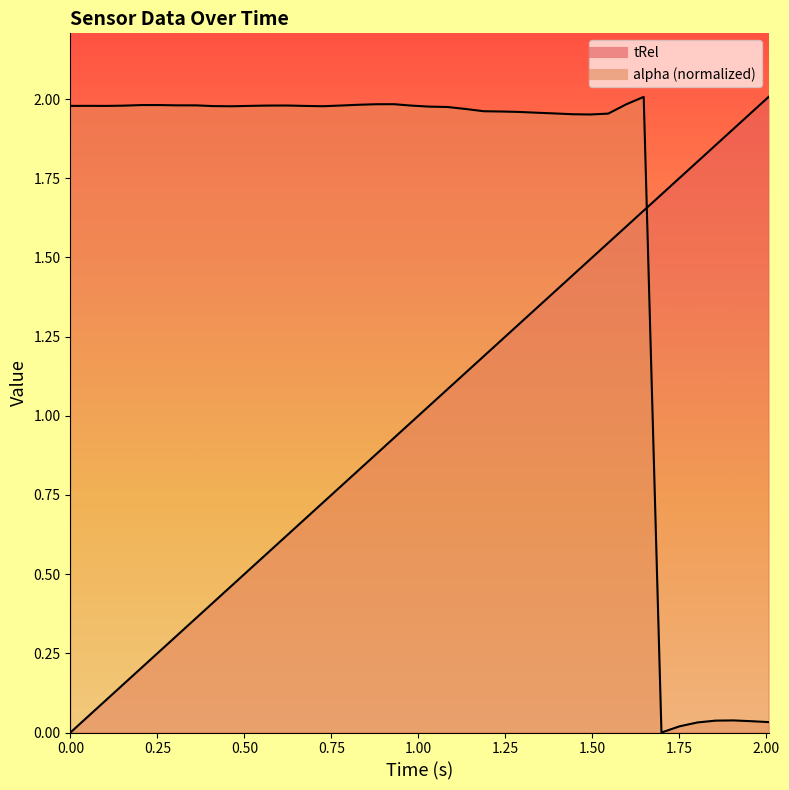

What is the difference between the second highest and minimum values in the tRel series?

2.0